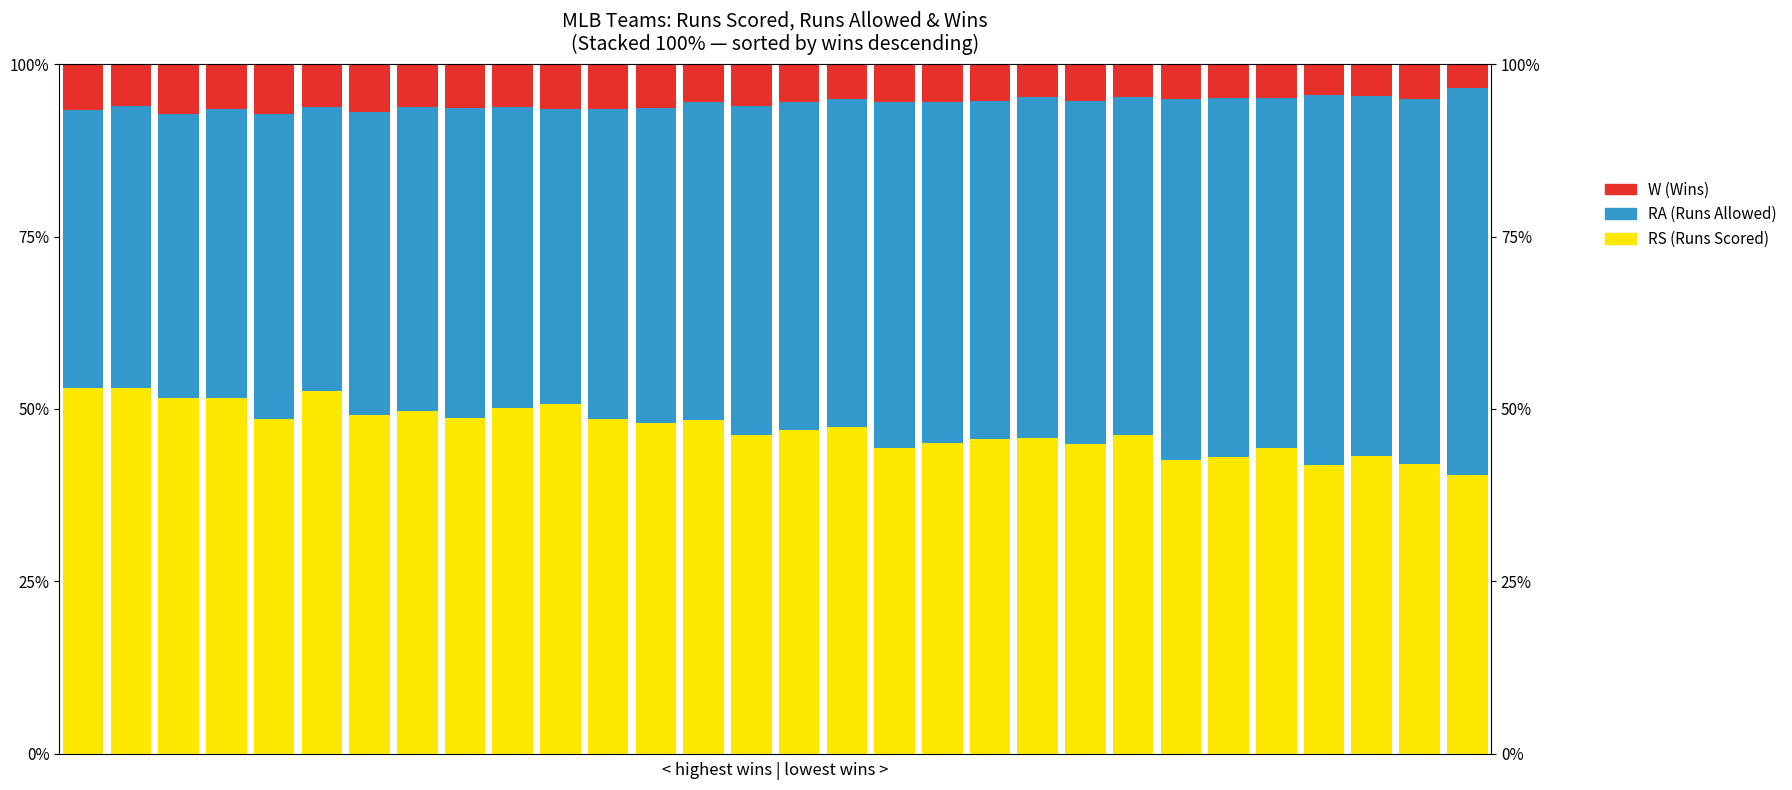

What is the average value of the W (Wins) series?

5.7